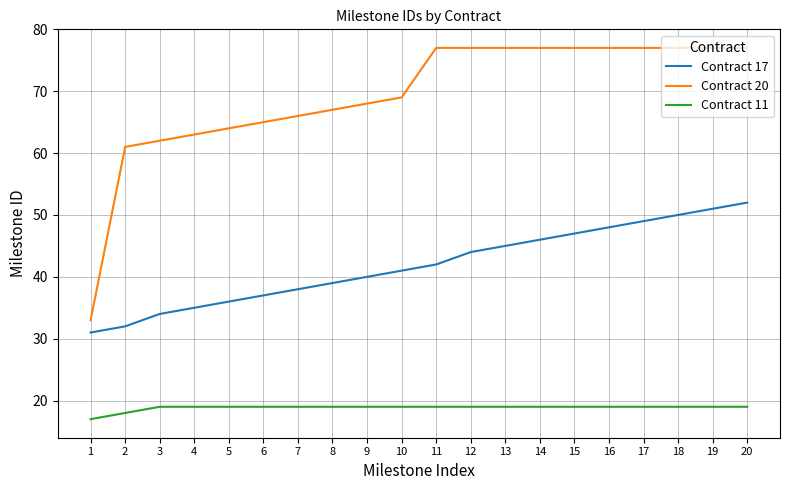

Reading left to right, extract all data points from this chart.

Contract 17: 31	32	34	35	36	37	38	39	40	41	42	44	45	46	47	48	49	50	51	52
Contract 20: 33	61	62	63	64	65	66	67	68	69	77	77	77	77	77	77	77	77	77	77
Contract 11: 17	18	19	19	19	19	19	19	19	19	19	19	19	19	19	19	19	19	19	19